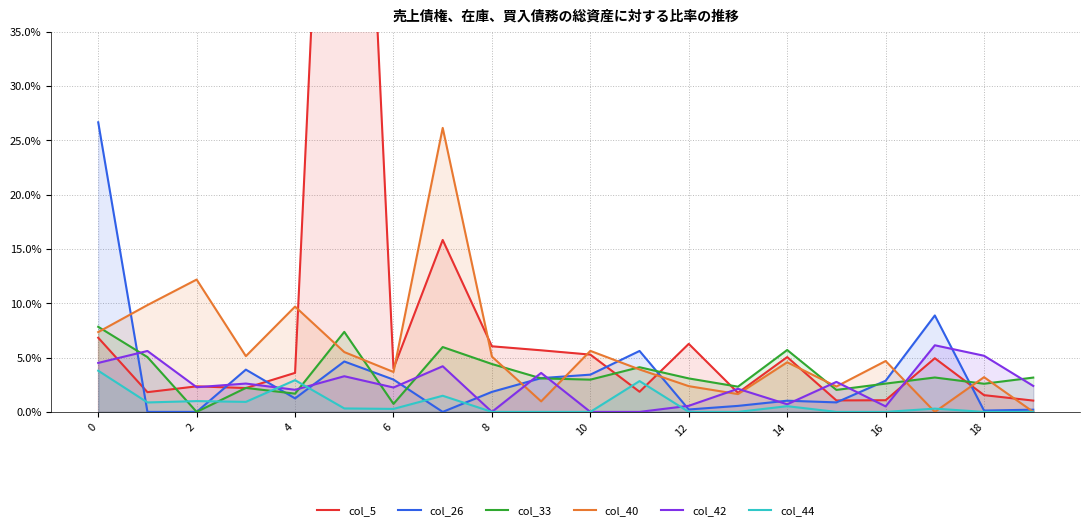

Does the chart display data point markers on the line(s)?

No